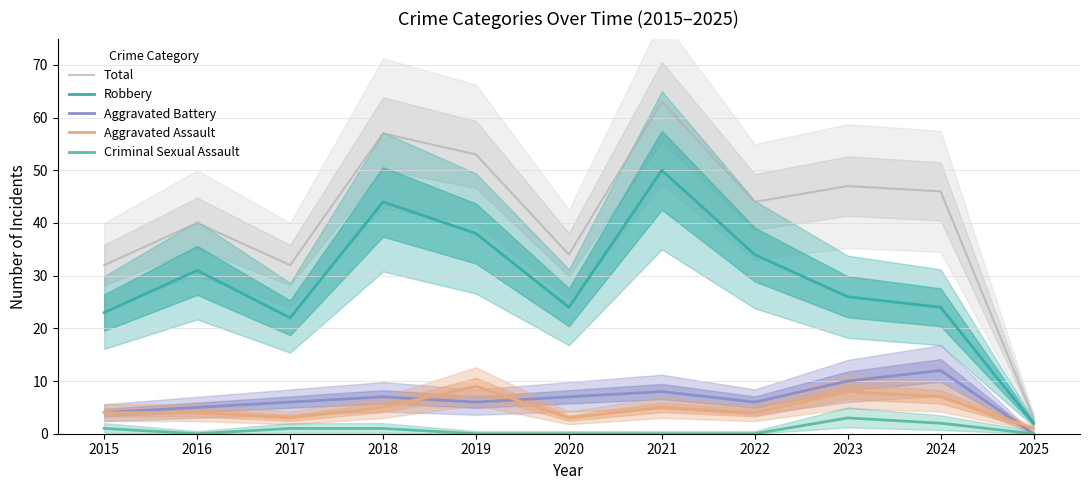

What is the maximum value shown in the chart?

63